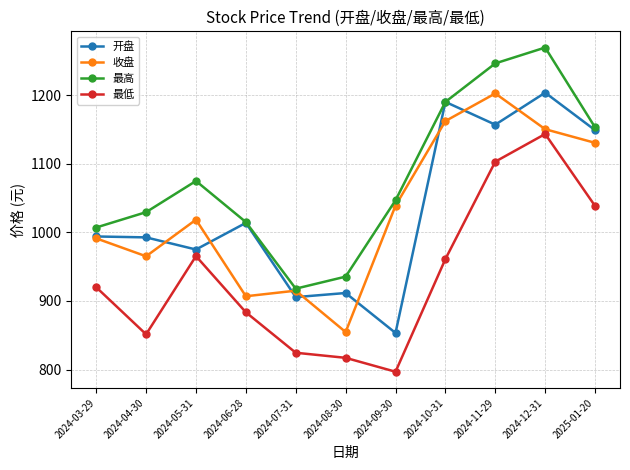

What is the difference between the highest and lowest values at 2024-07-31?

93.5